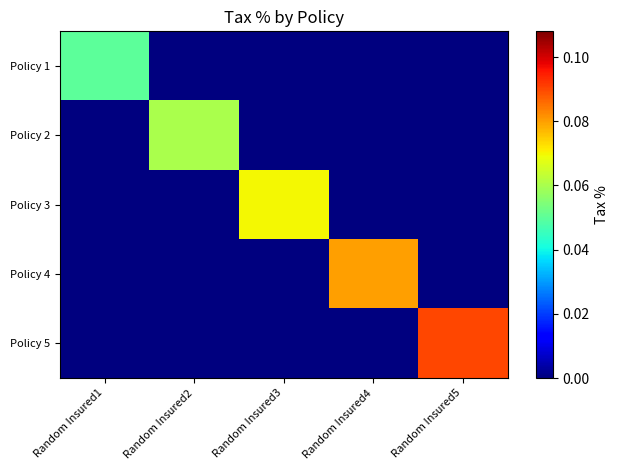

Reading right to left, what are all the values shown in this chart?

Policy 1: Random Insured5=0.0	Random Insured4=0.0	Random Insured3=0.0	Random Insured2=0.0	Random Insured1=0.1
Policy 2: Random Insured5=0.0	Random Insured4=0.0	Random Insured3=0.0	Random Insured2=0.1	Random Insured1=0.0
Policy 3: Random Insured5=0.0	Random Insured4=0.0	Random Insured3=0.1	Random Insured2=0.0	Random Insured1=0.0
Policy 4: Random Insured5=0.0	Random Insured4=0.1	Random Insured3=0.0	Random Insured2=0.0	Random Insured1=0.0
Policy 5: Random Insured5=0.1	Random Insured4=0.0	Random Insured3=0.0	Random Insured2=0.0	Random Insured1=0.0